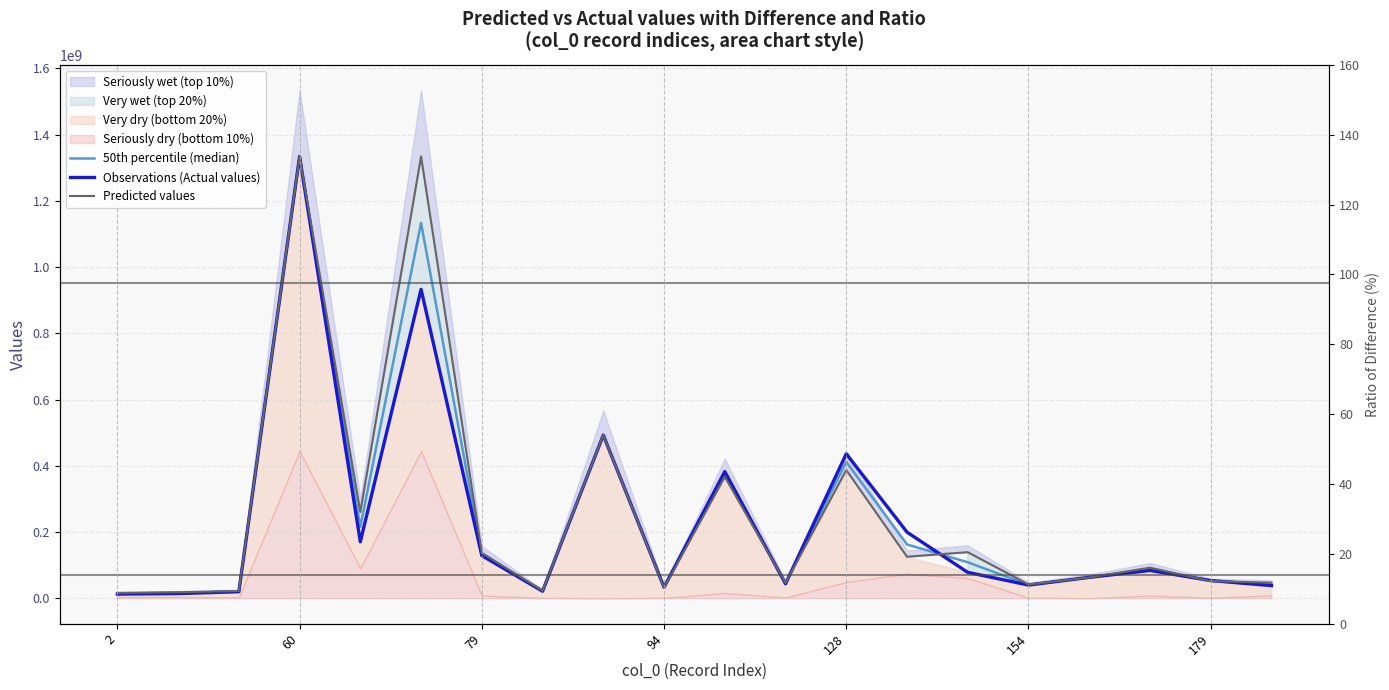

Between 8 and 154, which is larger?

154